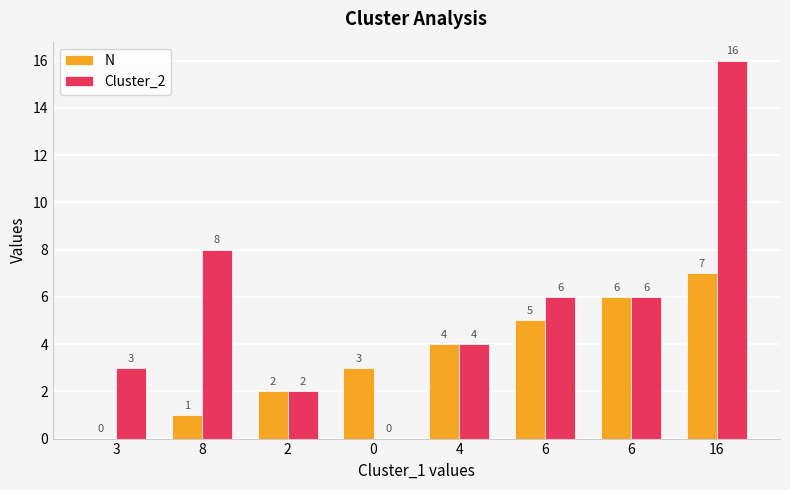

What is the sum of all Cluster_2 values?

45